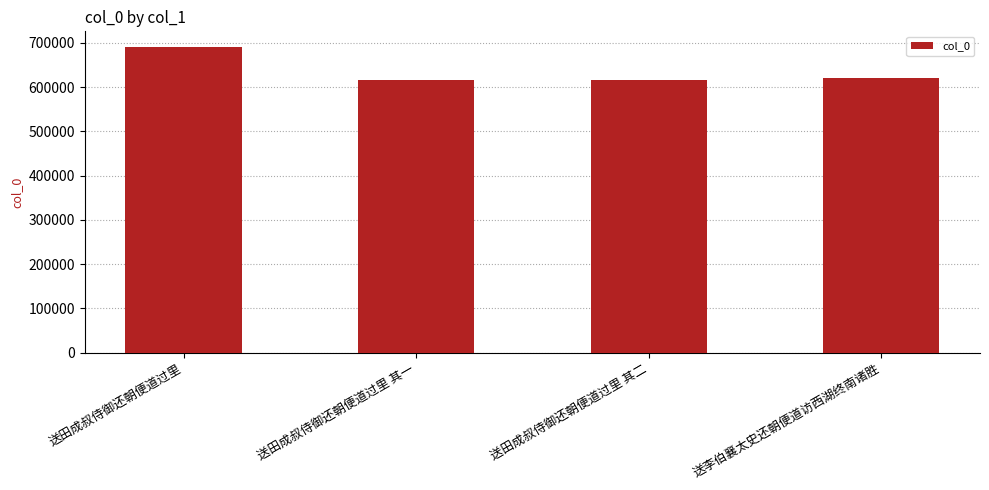

What is the difference between the maximum and minimum values?

75336